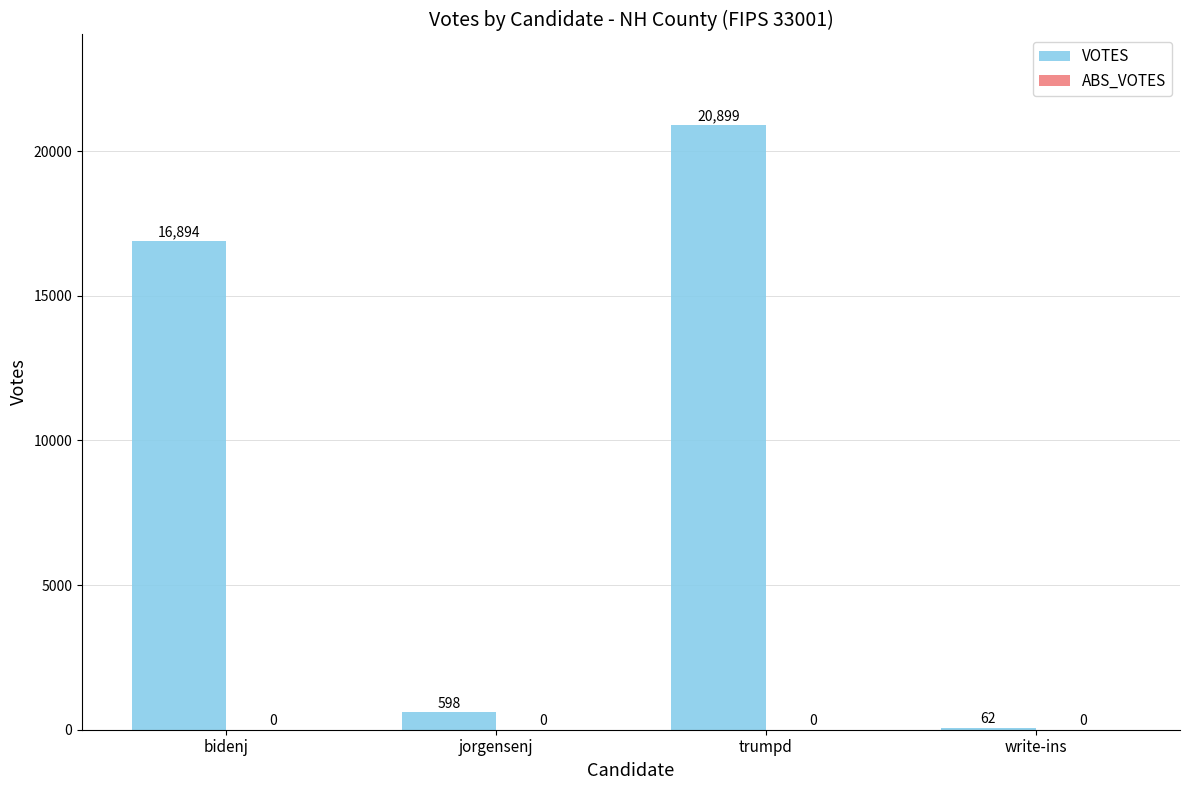

What is the sum of all values?

38453